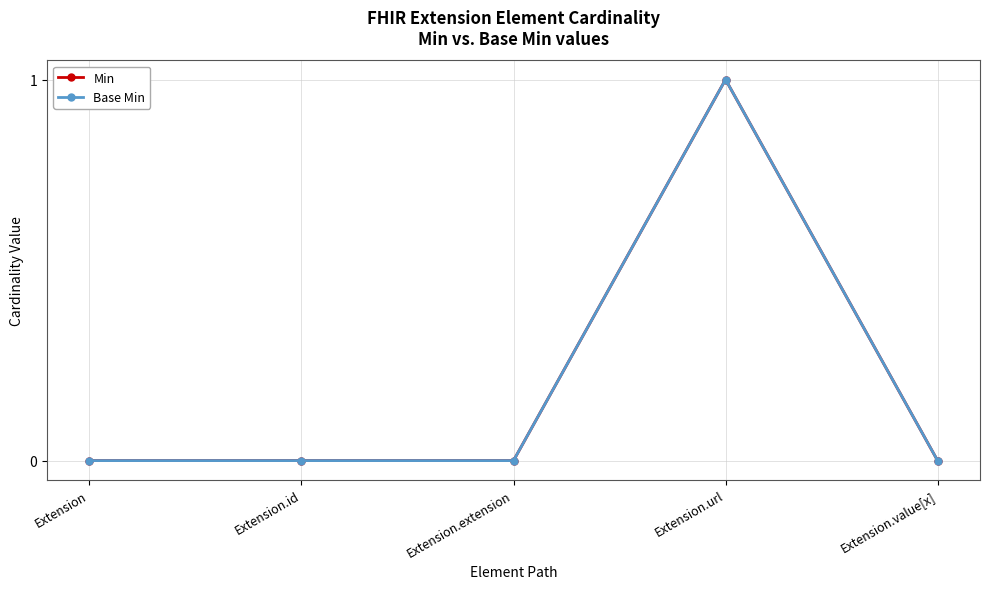

Is this an area chart (filled region under the line)?

No